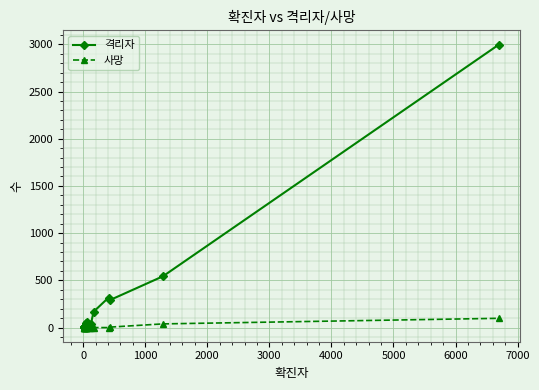

Does the chart display data point markers on the line(s)?

Yes